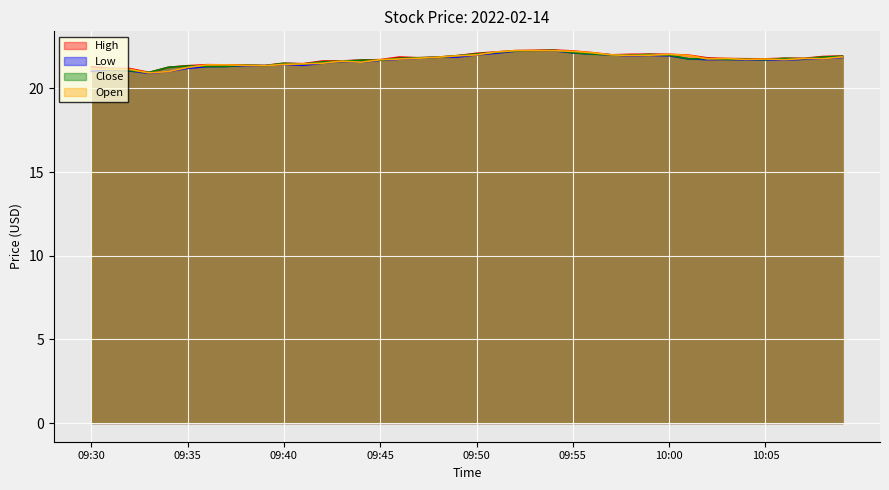

Which series has the largest range (max minus min)?

Low